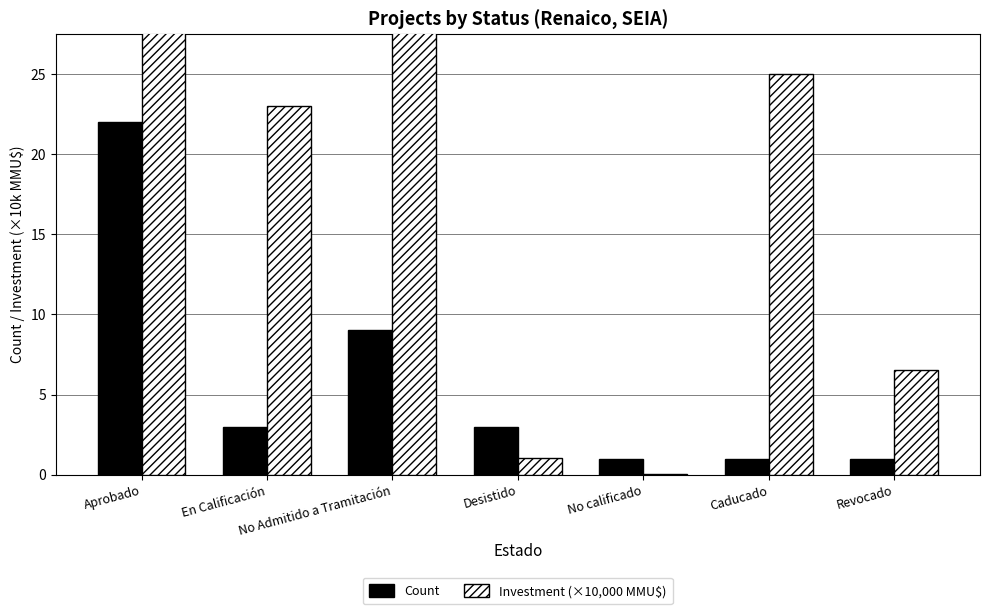

What is the label of the 6th bar from the right?

En Calificación